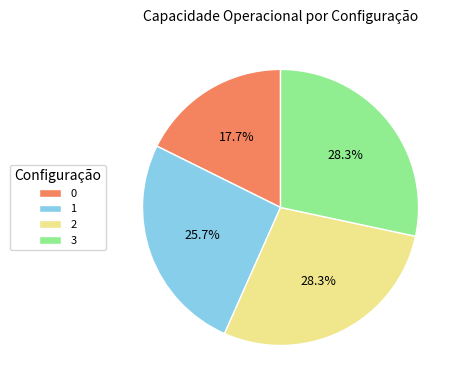

How many segments does this pie chart have?

4